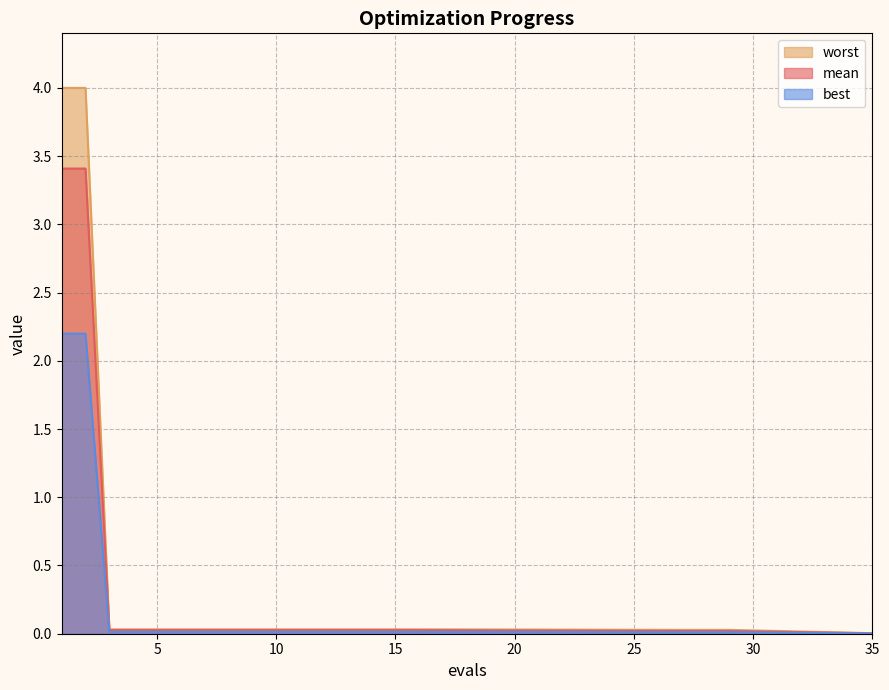

Reading left to right, transcribe all the data shown in this chart.

mean: 1=3.4	2=3.4	3=0.0	4=0.0	5=0.0	6=0.0	7=0.0	8=0.0	9=0.0	10=0.0	11=0.0	12=0.0	13=0.0	14=0.0	15=0.0	16=0.0	27=0.0	28=0.0	29=0.0	35=0.0
best: 1=2.2	2=2.2	3=0.0	4=0.0	5=0.0	6=0.0	7=0.0	8=0.0	9=0.0	10=0.0	11=0.0	12=0.0	13=0.0	14=0.0	15=0.0	16=0.0	27=0.0	28=0.0	29=0.0	35=0.0
worst: 1=4.0	2=4.0	3=0.0	4=0.0	5=0.0	6=0.0	7=0.0	8=0.0	9=0.0	10=0.0	11=0.0	12=0.0	13=0.0	14=0.0	15=0.0	16=0.0	27=0.0	28=0.0	29=0.0	35=0.0